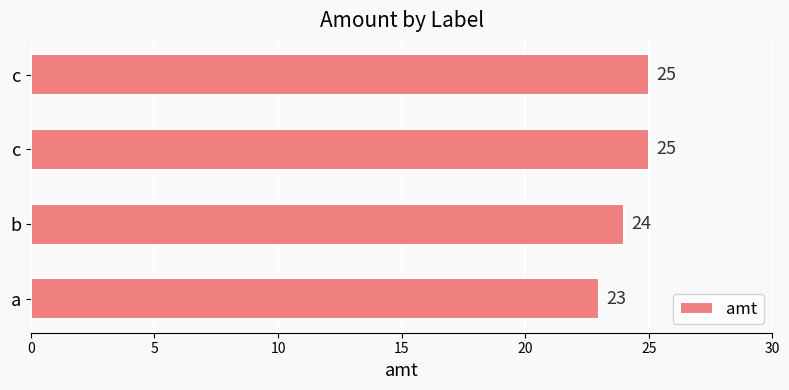

How many bars are there in total?

4